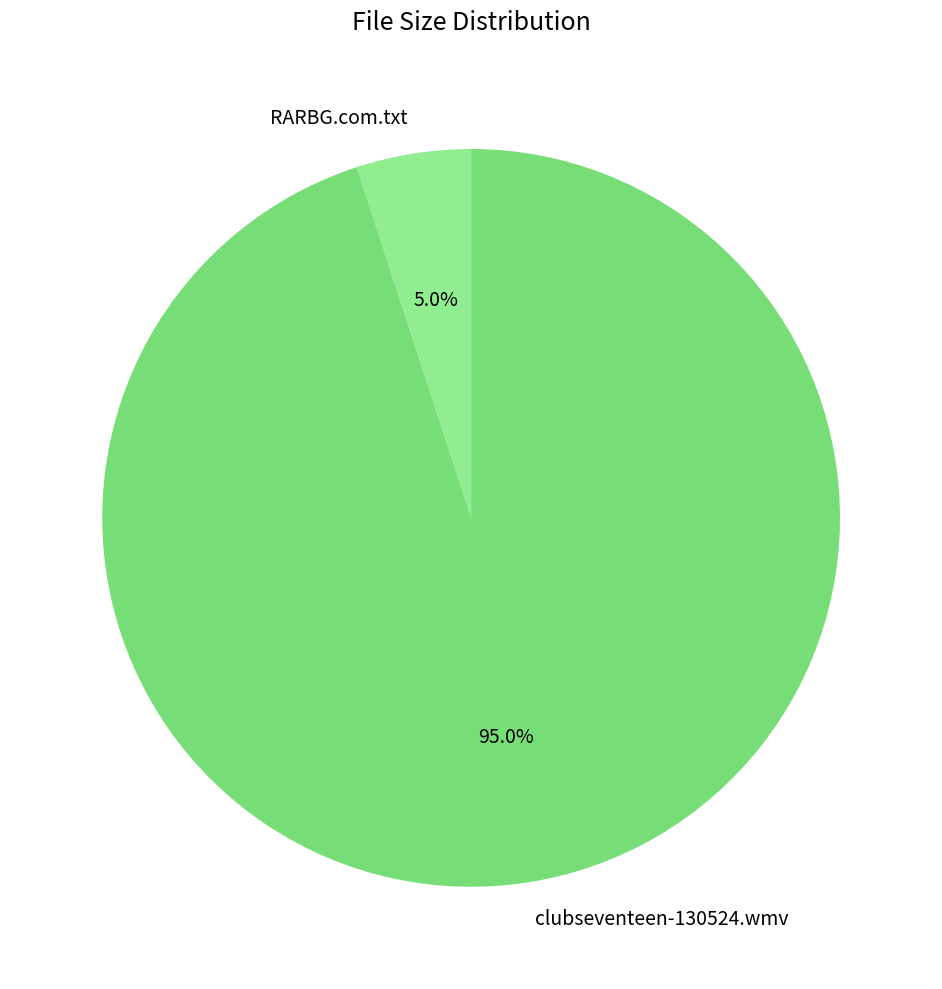

To the nearest percent, what portion does RARBG.com.txt represent?

5%